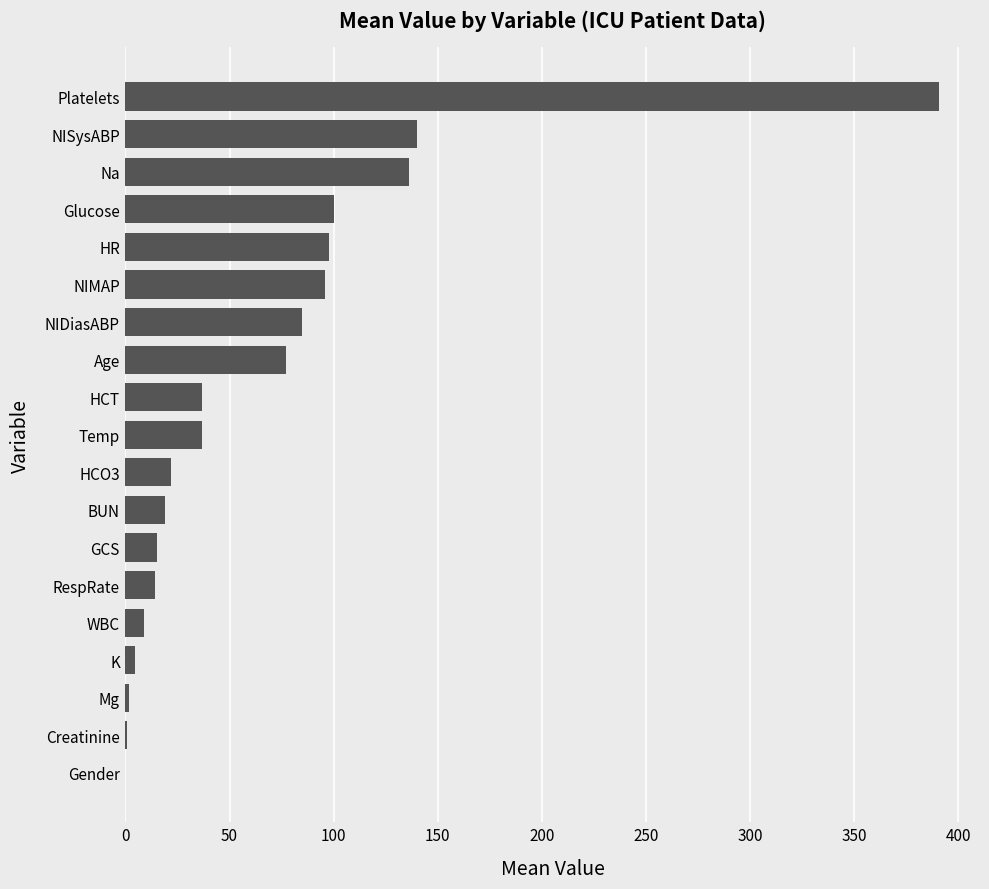

The chart shows a value of 222.4 at Gender. True or false?

False